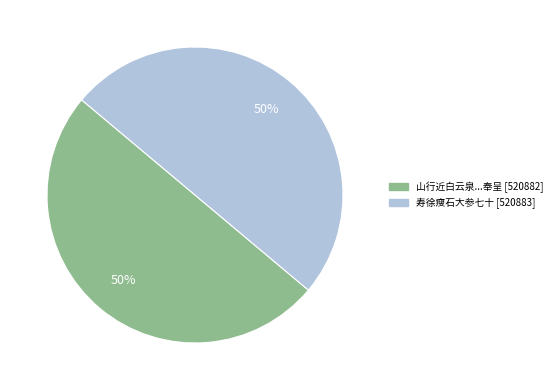

To the nearest percent, what is the average slice percentage?

50%